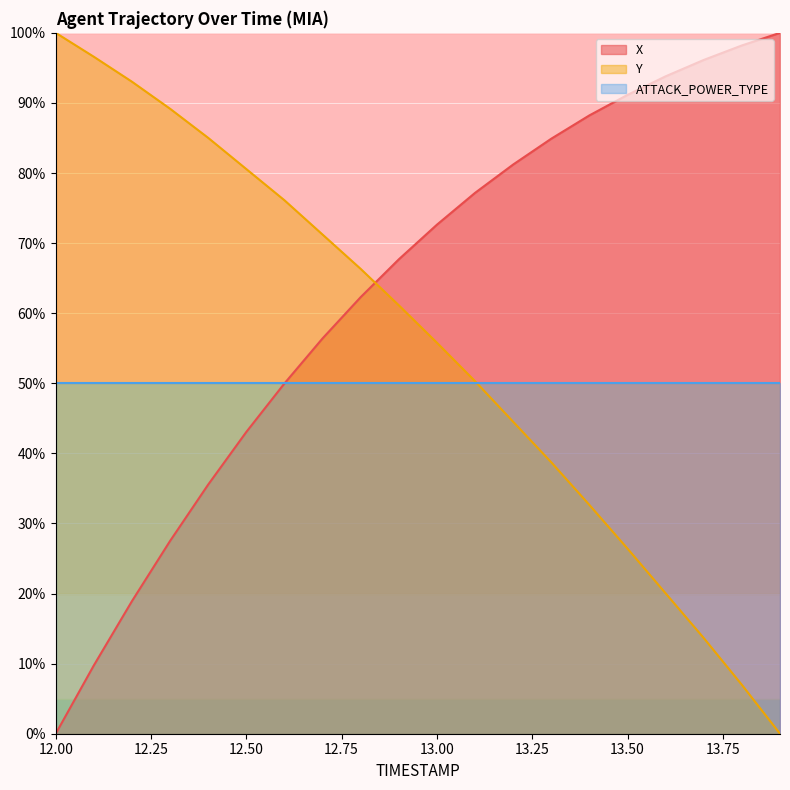

How many lines are shown in the chart?

3